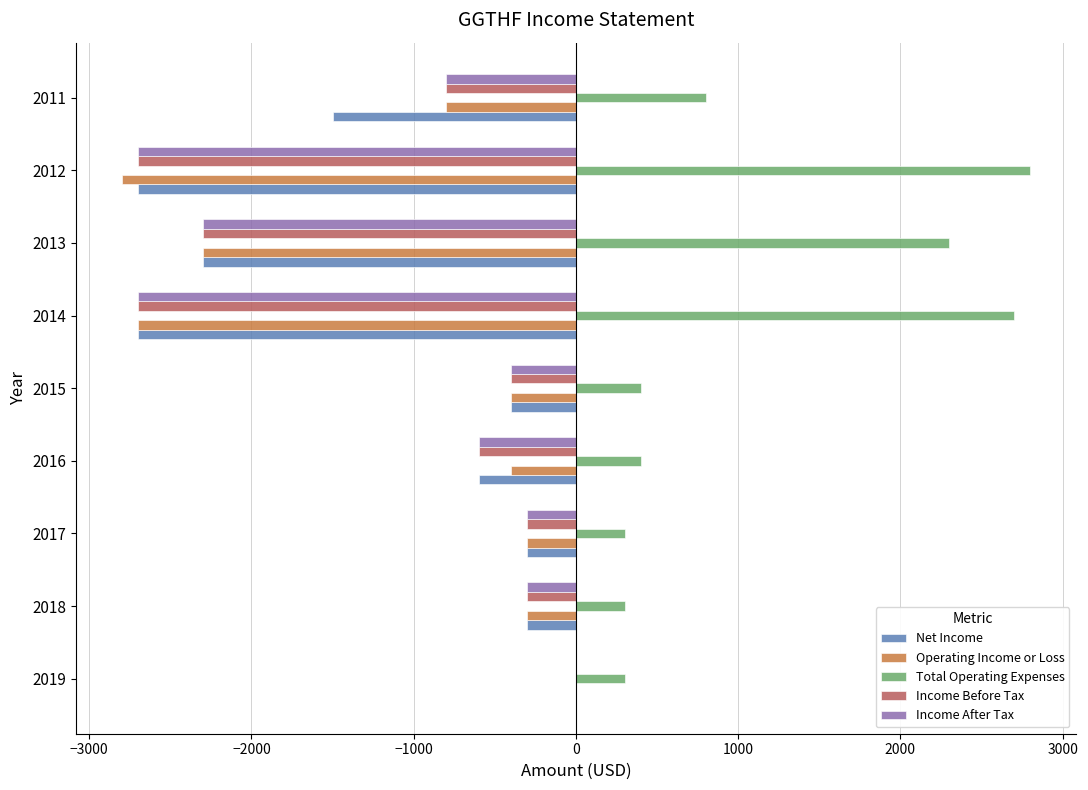

What are all the series names shown in the legend?

Net Income, Operating Income or Loss, Total Operating Expenses, Income Before Tax, Income After Tax